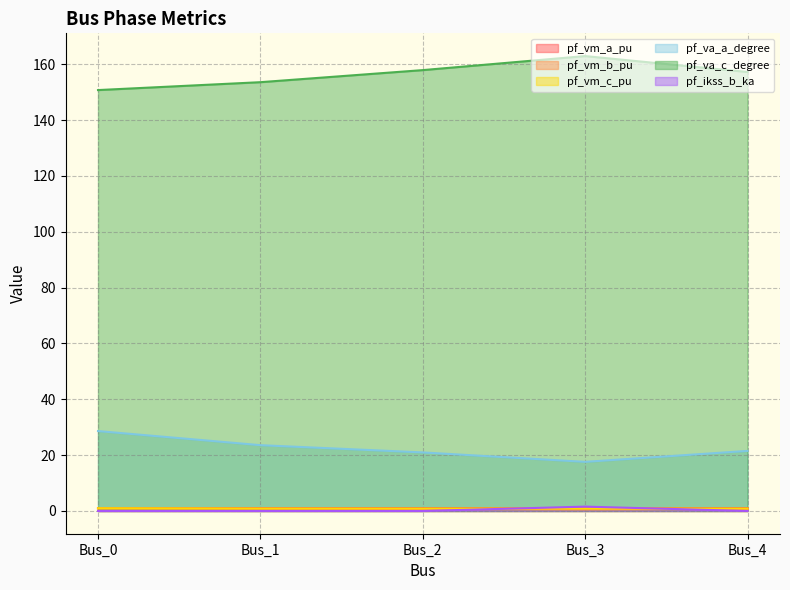

How many data points does each series have?

5